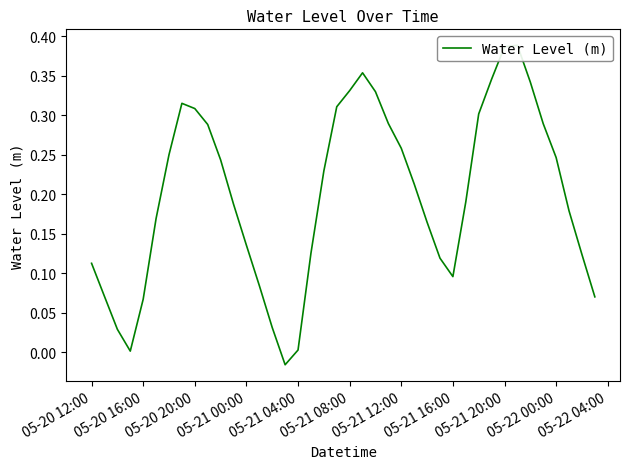

How many categories are shown in the chart?

40